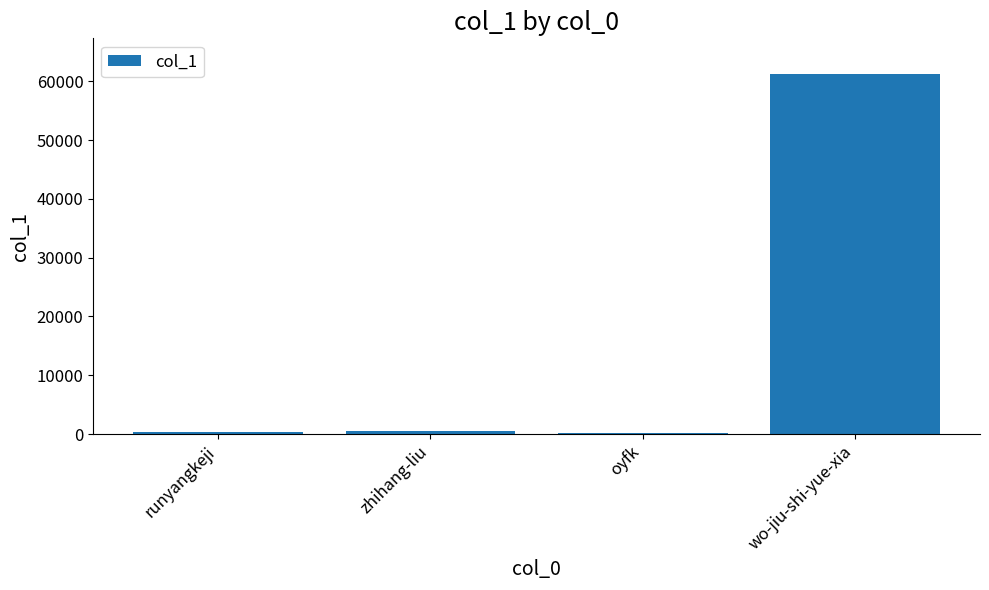

Is it true that the value at wo-jiu-shi-yue-xia is 38450?

False